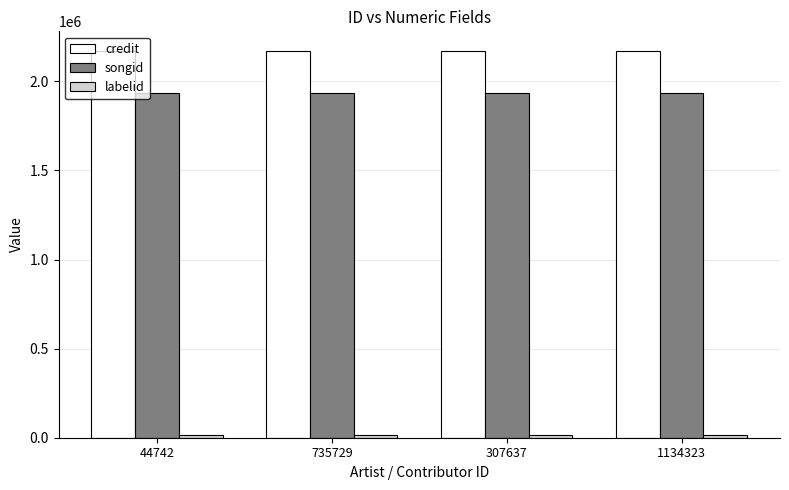

What is the sum of all songid values?

7740520